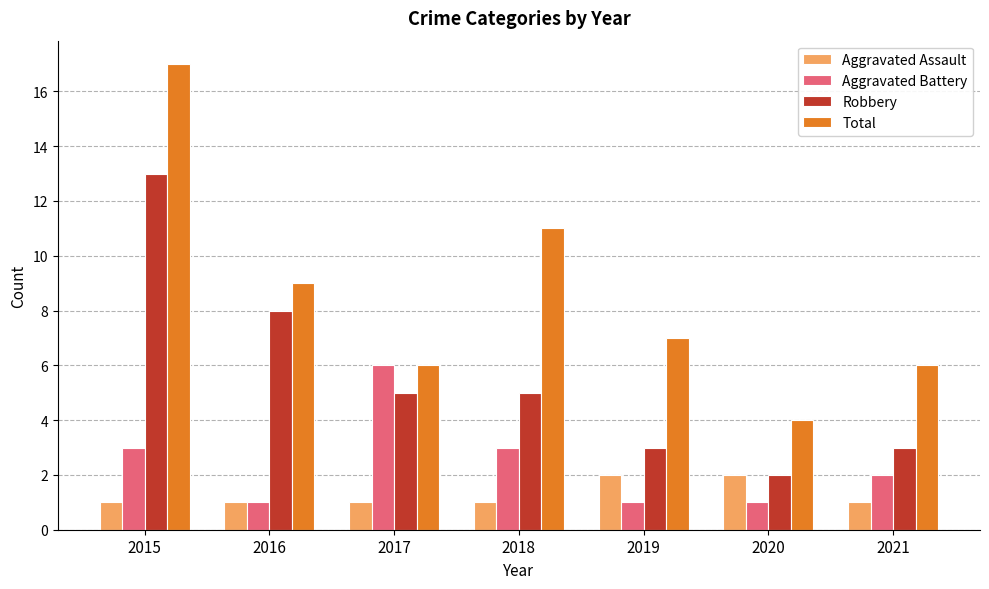

How many bars are there in each group?

4